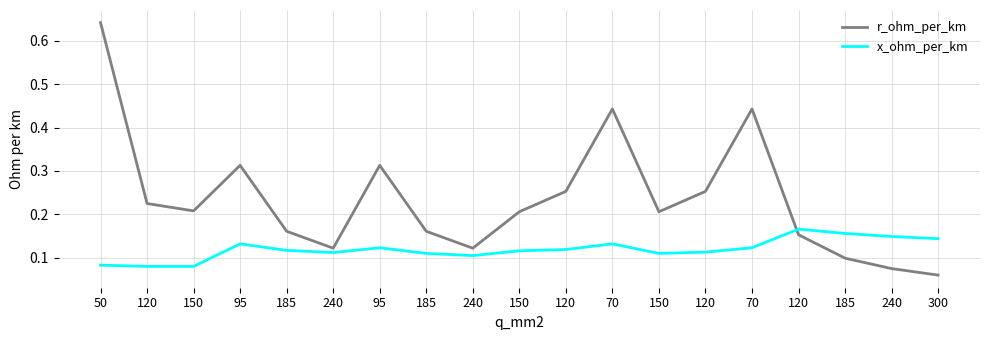

True or false: r_ohm_per_km has a value of 0.3 at 120.

True